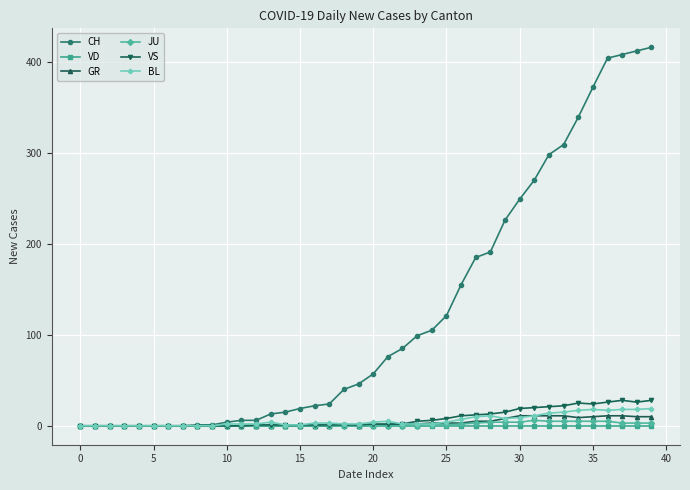

True or false: VS has more than 1 points higher than both neighbors.

True